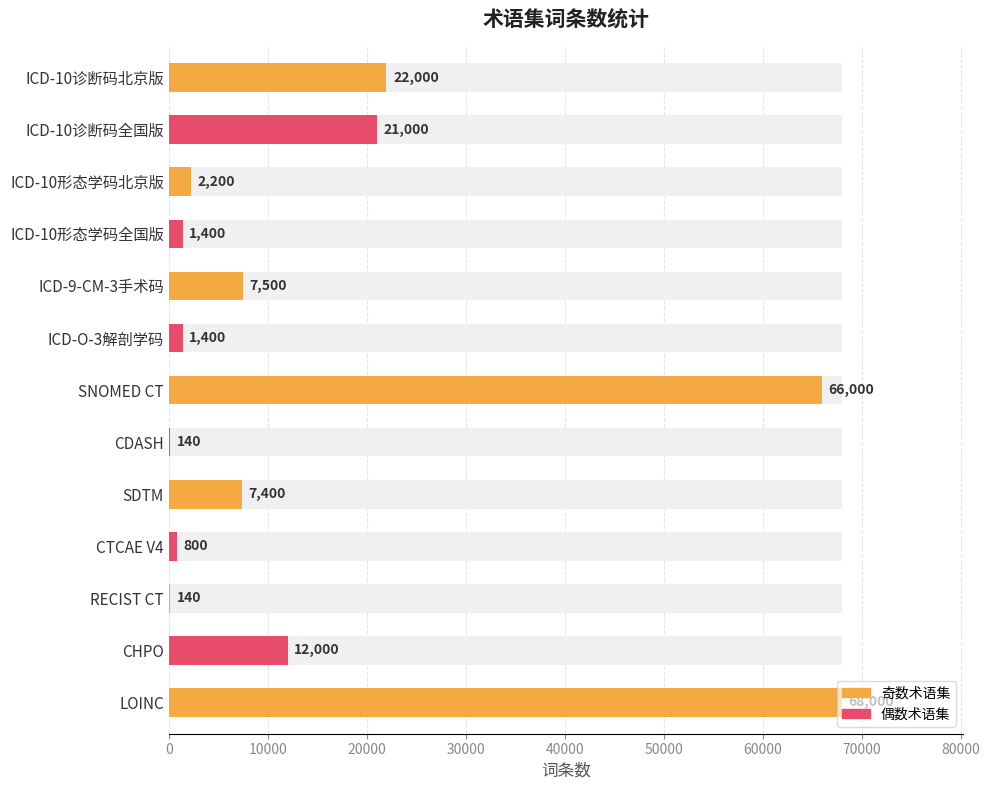

Count the number of categories in the chart.

13